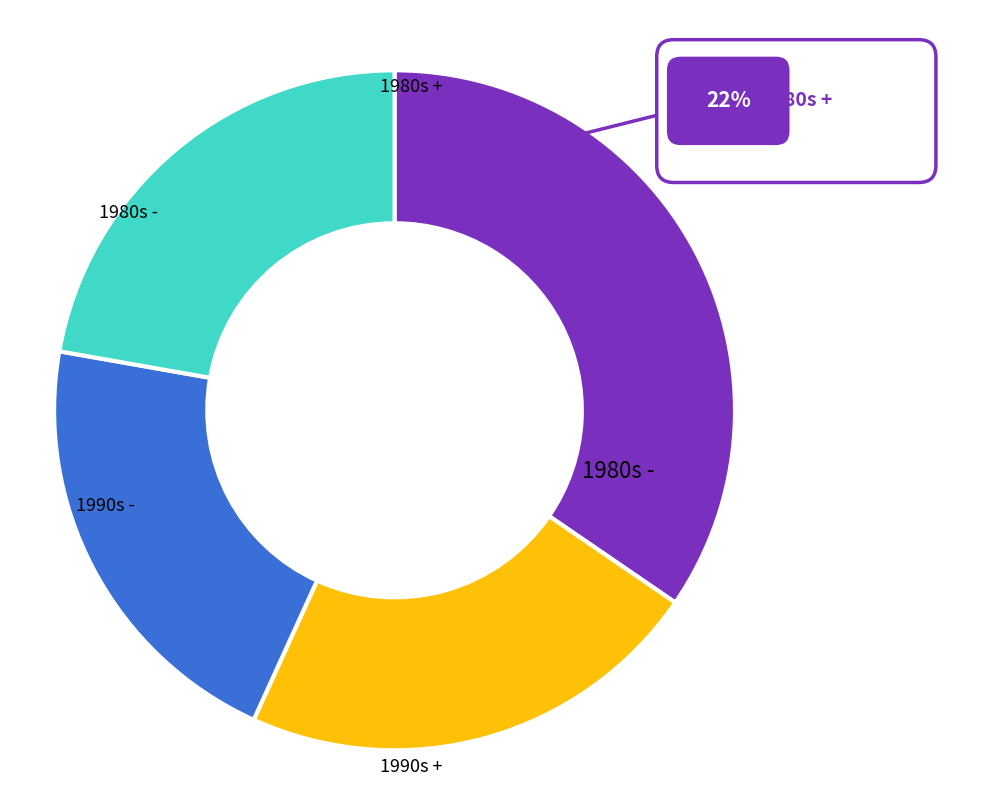

What is the ratio of the value at 1990s - to the value at 1980s -?

0.6